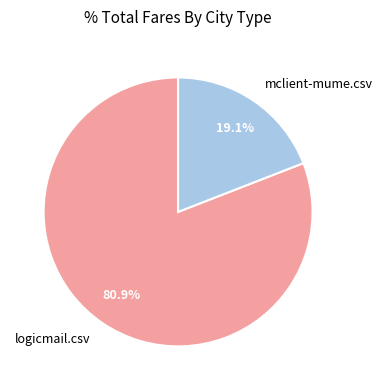

What percentage is the mclient-mume.csv slice, to the nearest percent?

19%